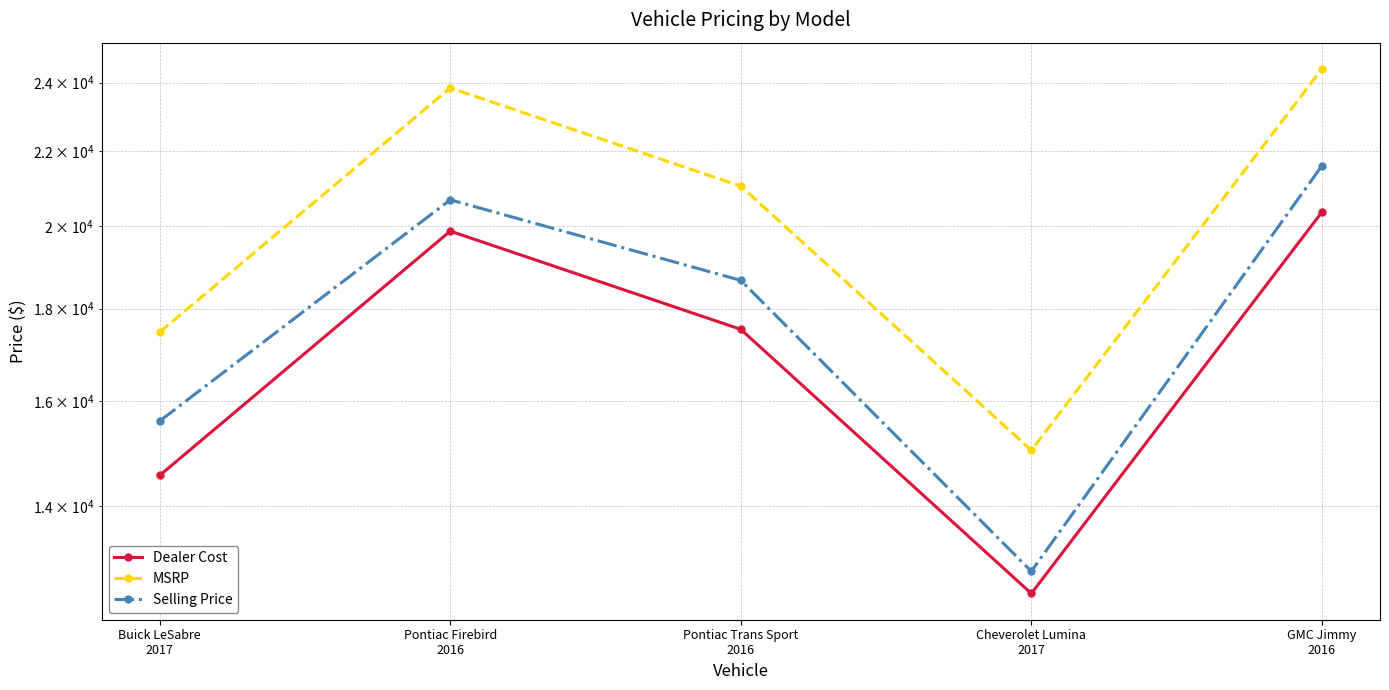

How many data points in MSRP are less than 21040?

2